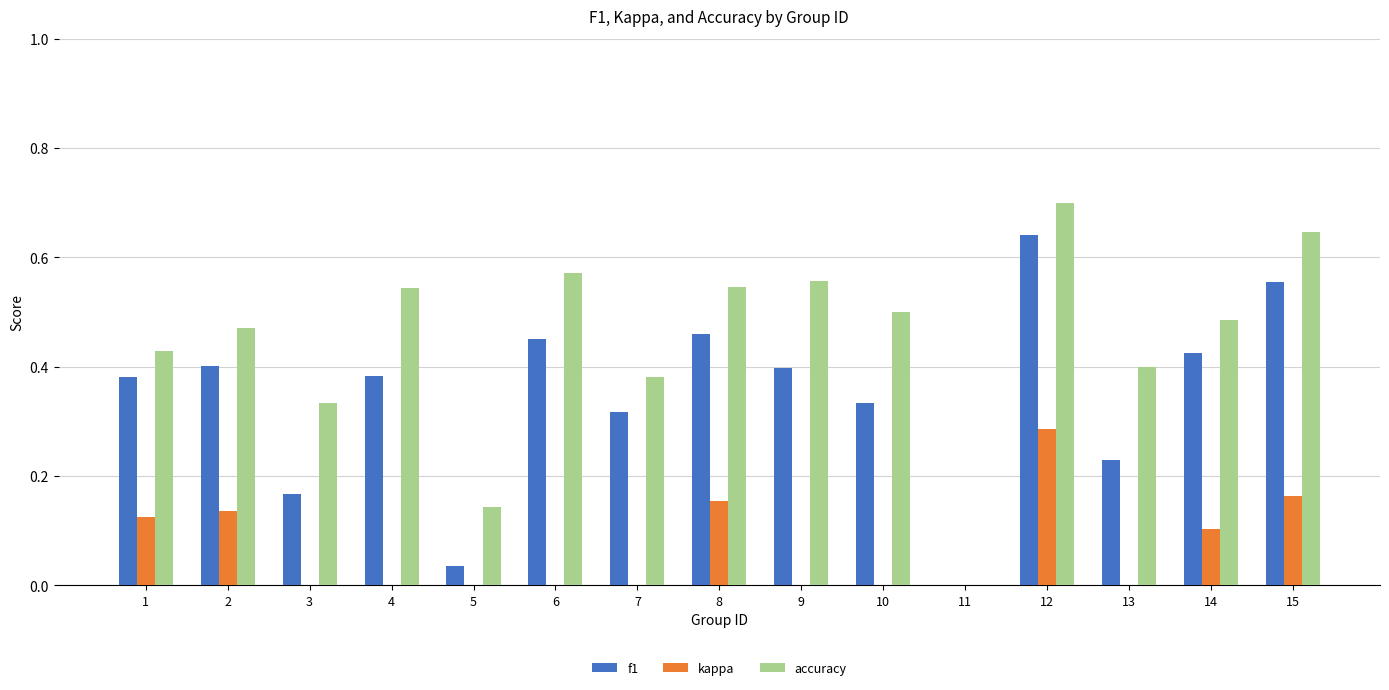

What is the difference between the second highest and minimum values in the f1 series?

0.6